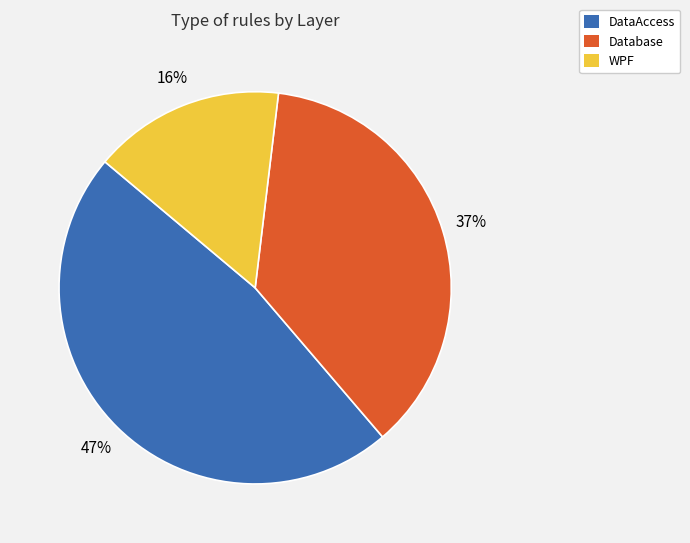

Which slice is the smallest?

WPF